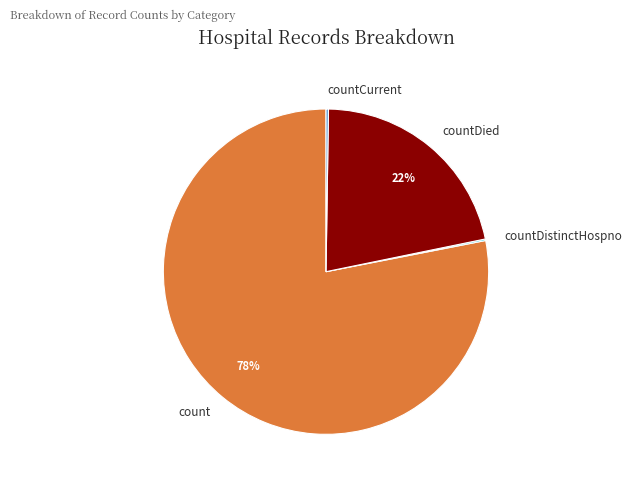

Is count the majority of the pie?

Yes